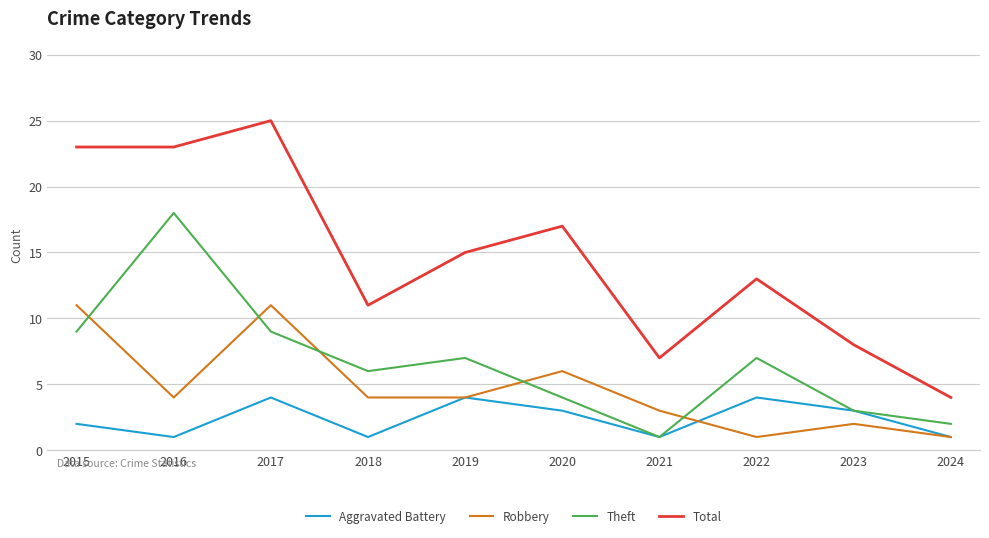

What is the sum of the Theft values at 2024 and 2021?

3